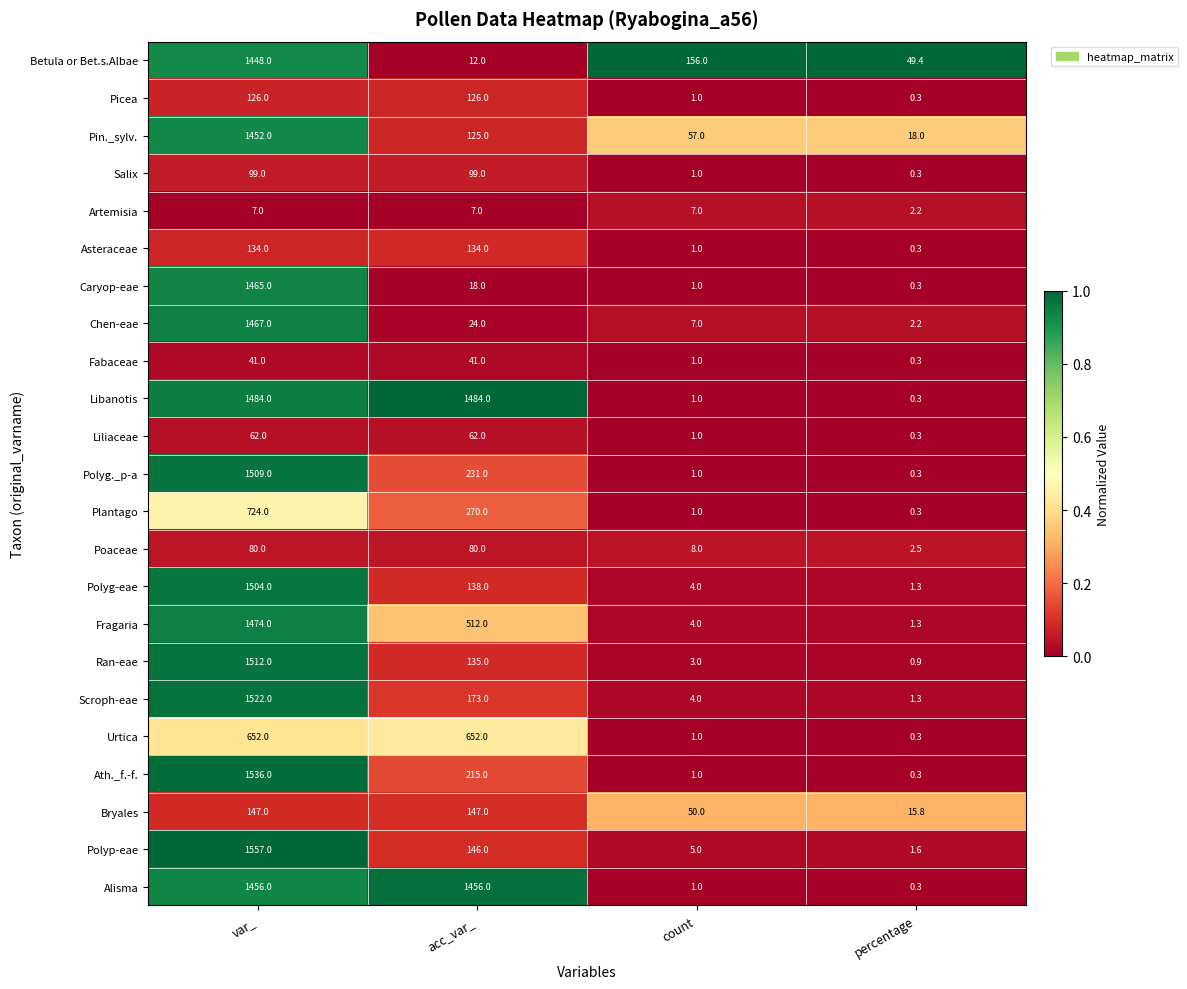

The value of Salix at var_ is 157.7. True or false?

False